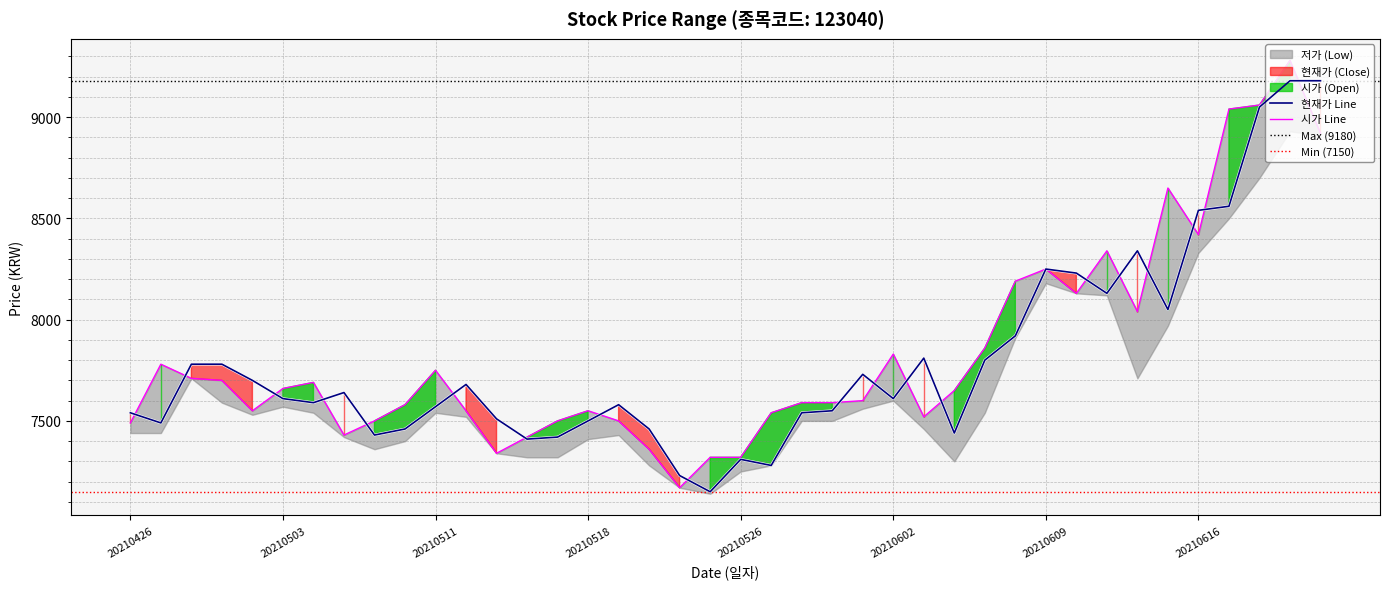

The 시가 (Open) series shows 1492 at 20210526. True or false?

False